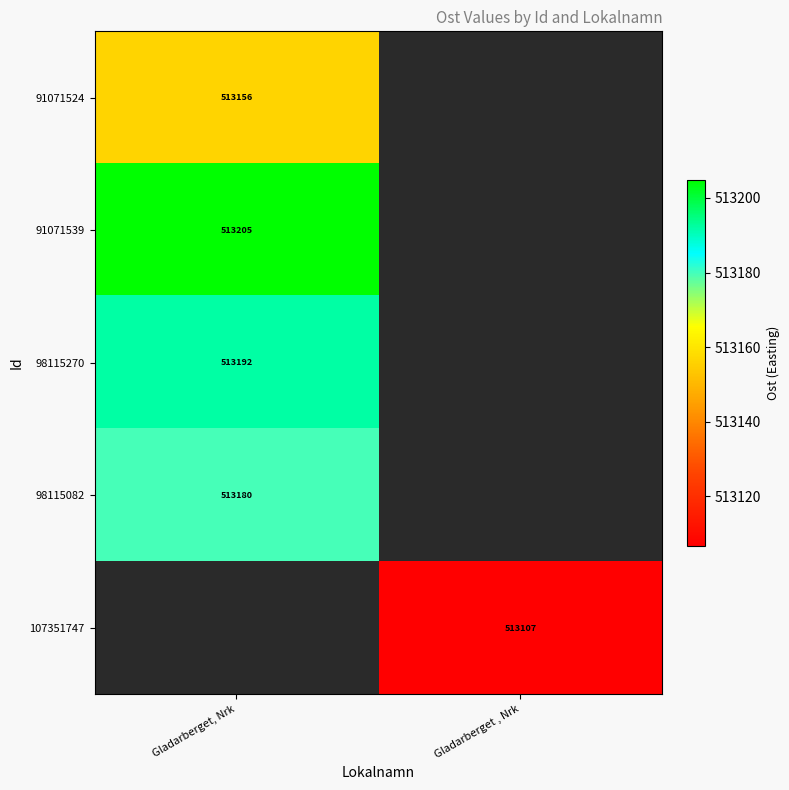

List the labels in order of 98115082 value, largest first.

Gladarberget, Nrk, Gladarberget , Nrk